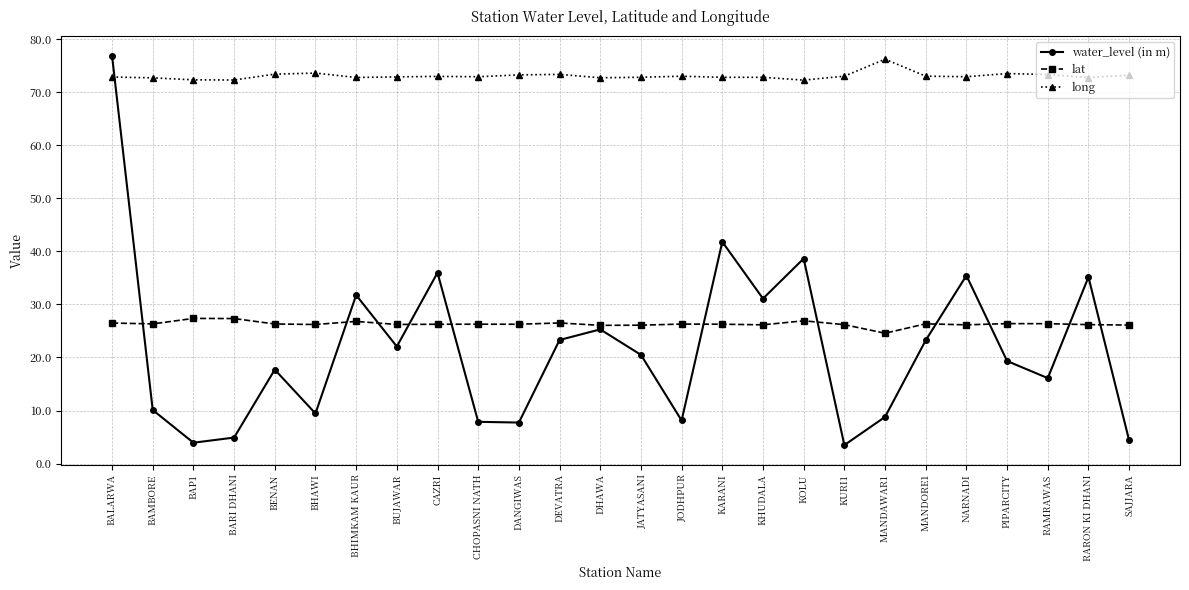

True or false: lat and long intersect in this chart.

False